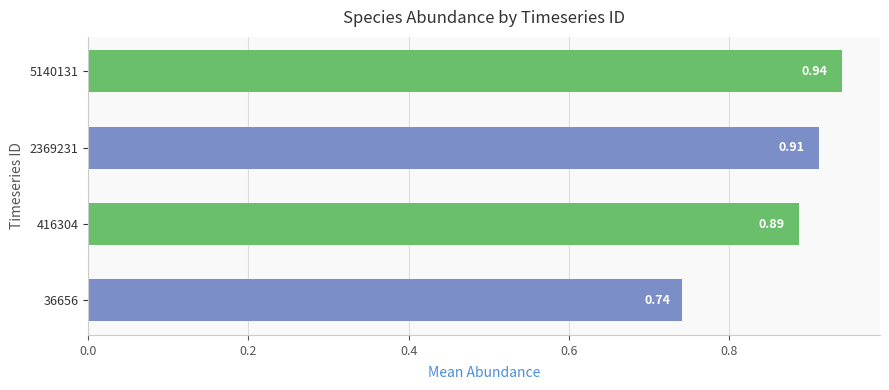

Which has a higher value, 5140131 or 36656?

5140131